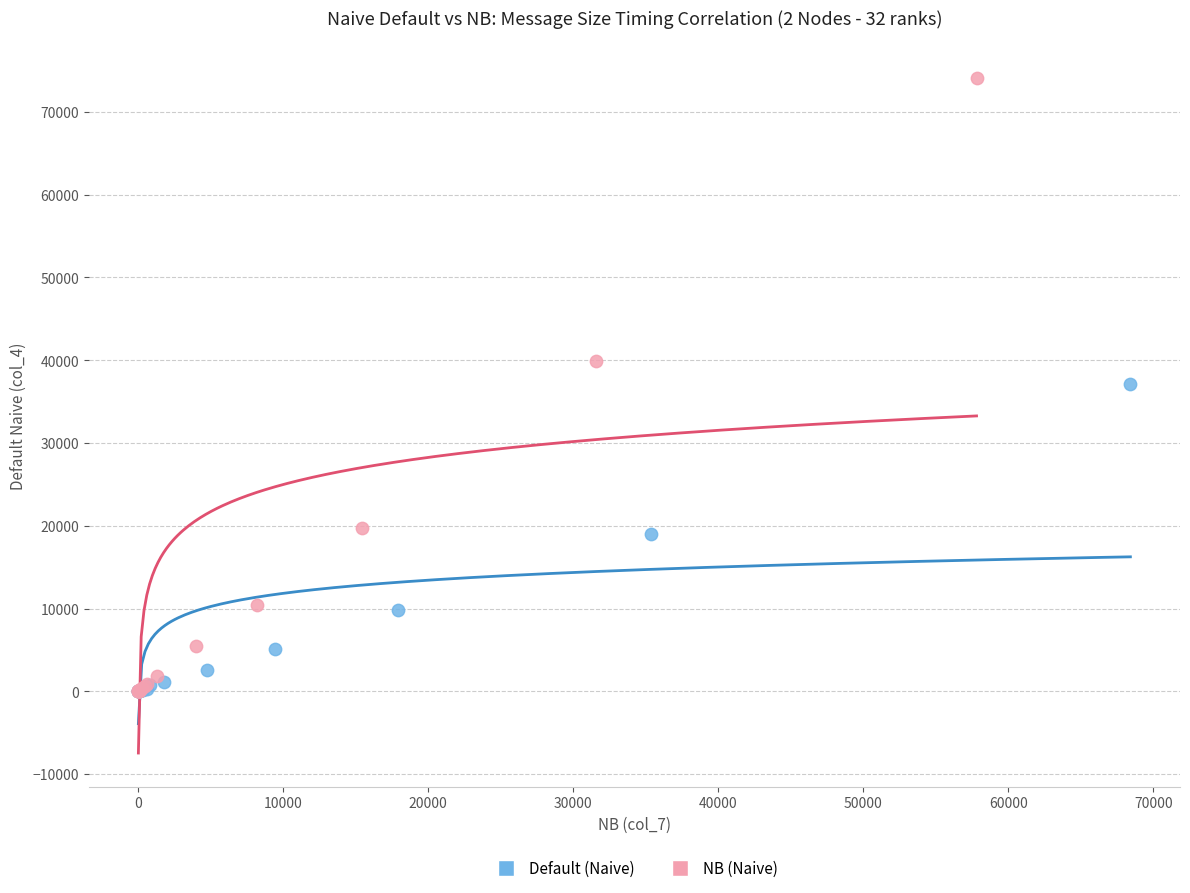

What are all the series names shown in the legend?

Default (Naive), NB (Naive)